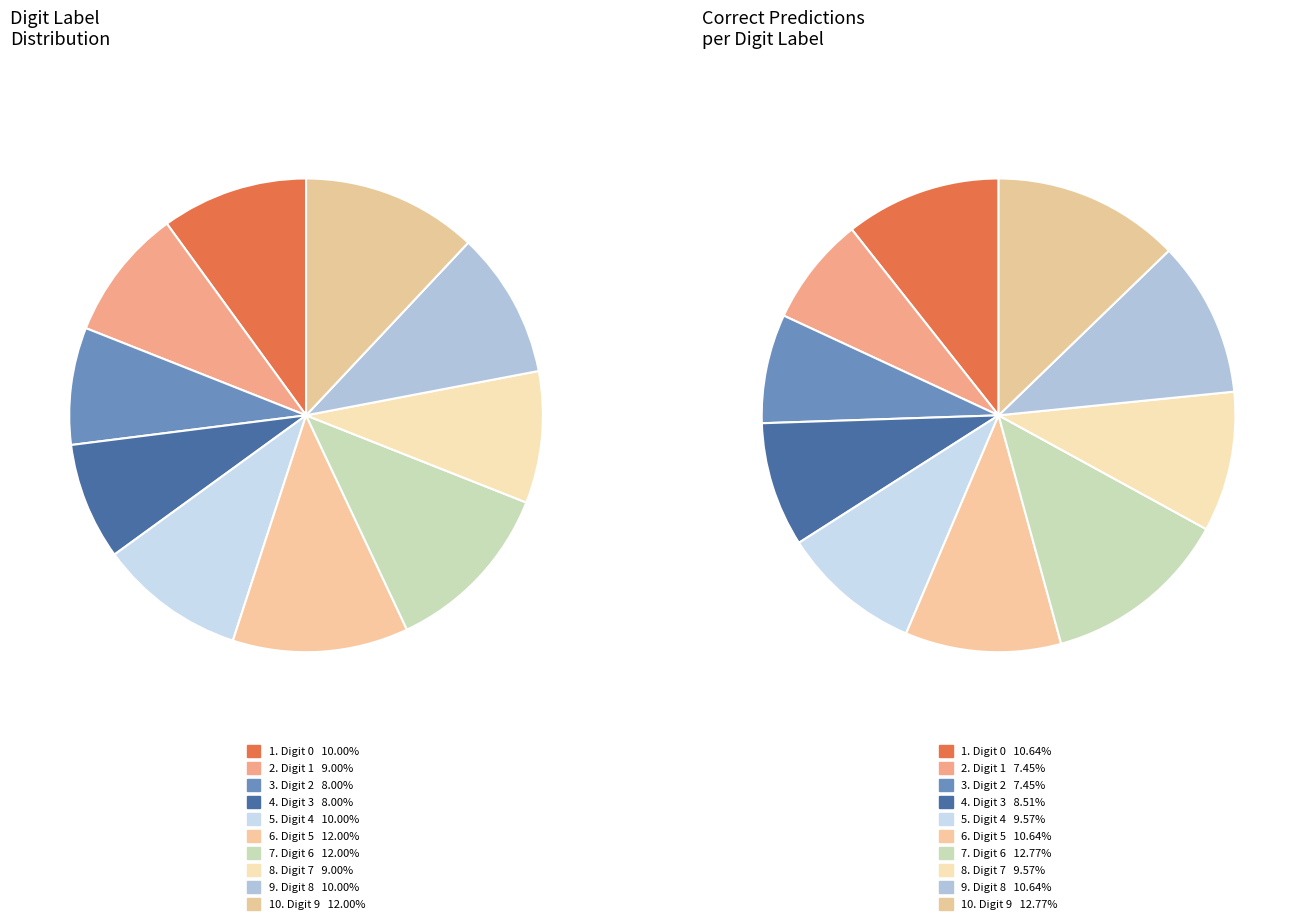

Is there any slice that represents more than half of the pie?

No